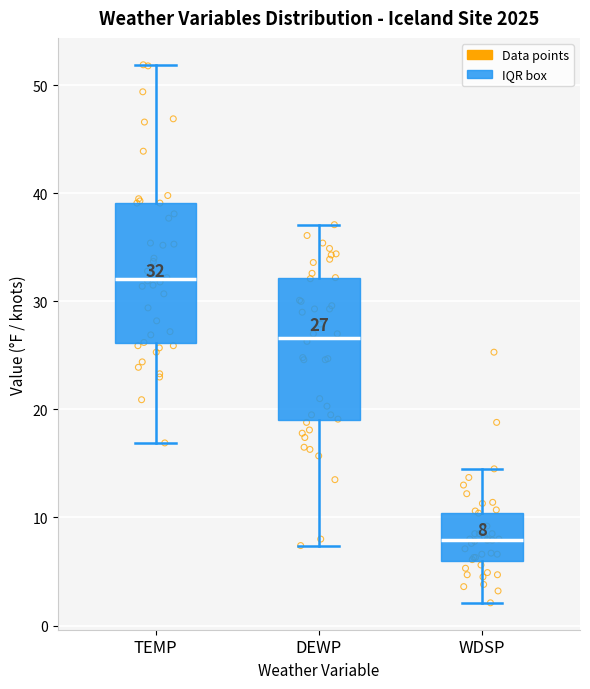

Which box's median line is the highest?

TEMP